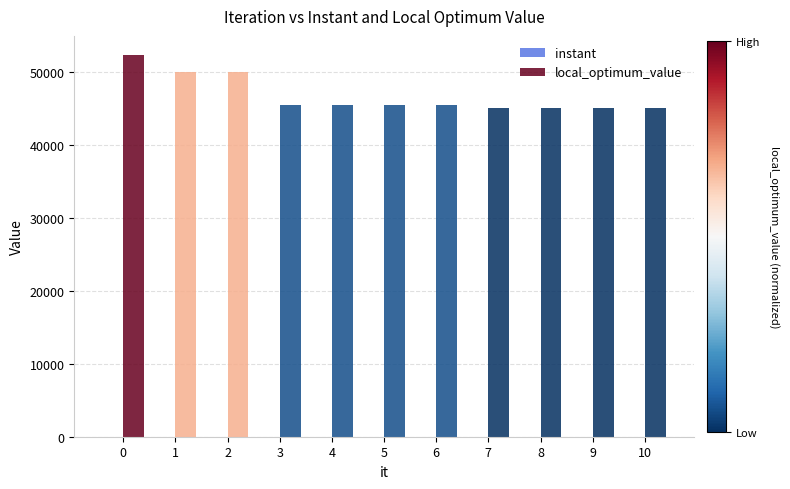

Which series changed the most between 0 and 9?

local_optimum_value